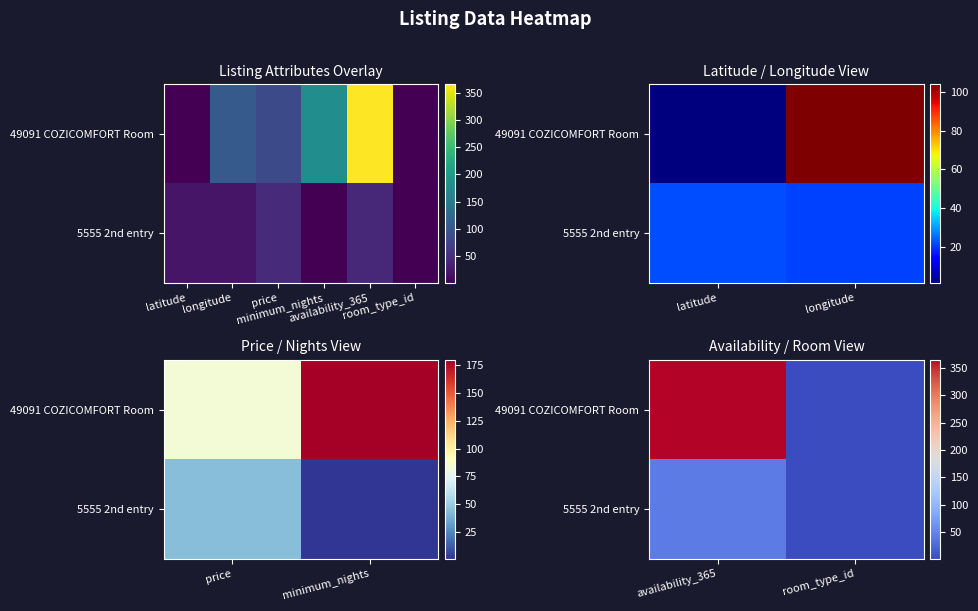

What is the greatest value displayed?

365